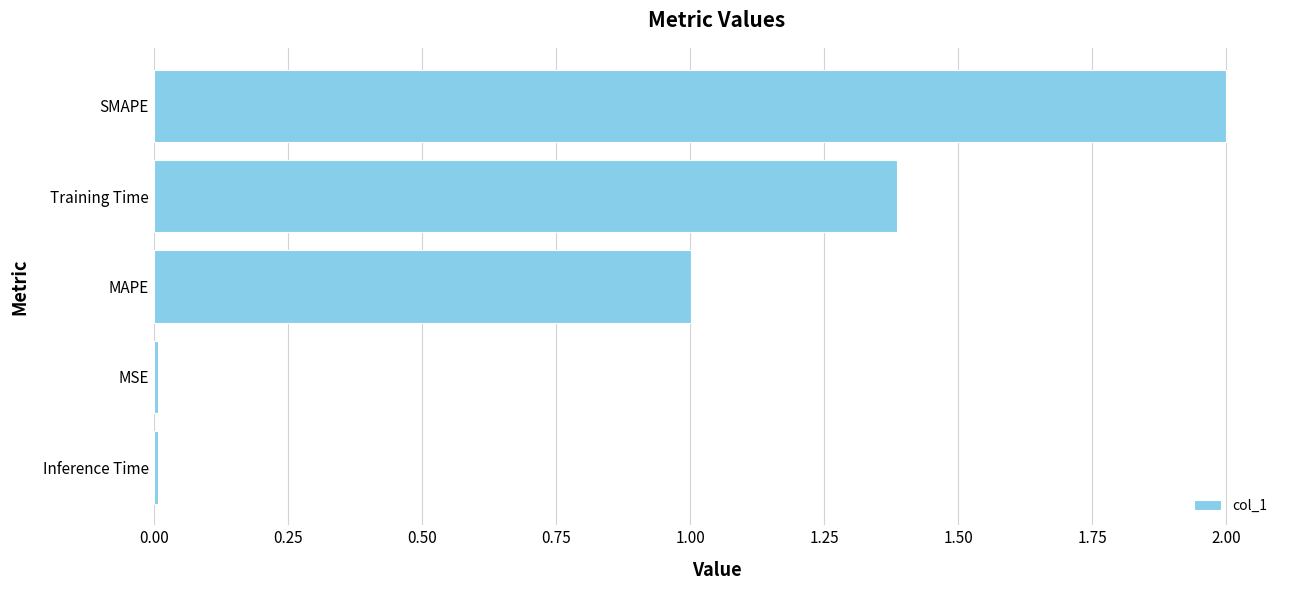

What value does the data have at SMAPE?

2.0